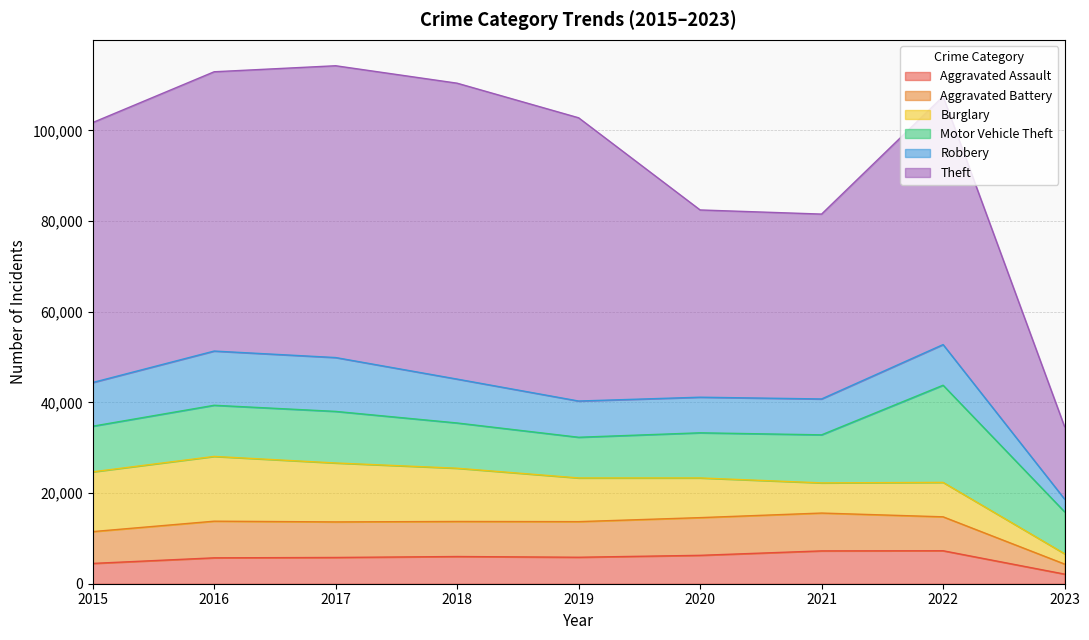

The Aggravated Assault series shows 6263 at 2020. True or false?

True